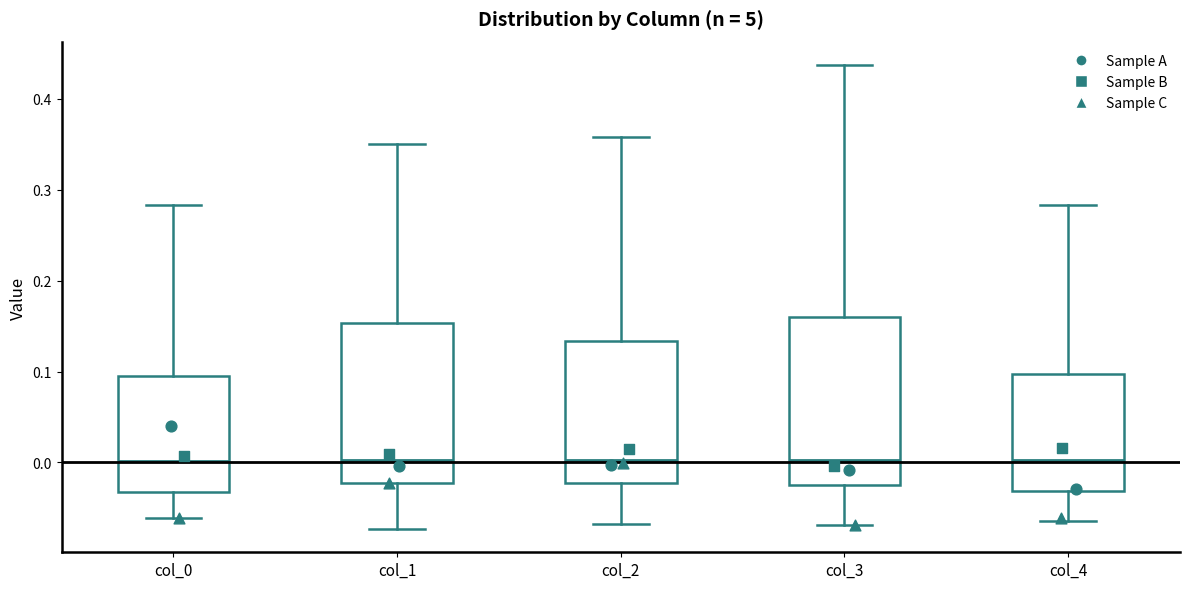

Reading left to right, transcribe this box plot: for each box, give where its median line is, the range the box spans, and where its two whiskers end, as read against the y-axis. The values are not printed on the chart, so give them approximately, as read against the axis.

col_0: median 0.00, box -0.03 to 0.10, whiskers -0.06 to 0.28
col_1: median 0.00, box -0.02 to 0.15, whiskers -0.07 to 0.35
col_2: median 0.00, box -0.02 to 0.13, whiskers -0.07 to 0.36
col_3: median 0.00, box -0.02 to 0.16, whiskers -0.07 to 0.44
col_4: median 0.00, box -0.03 to 0.10, whiskers -0.06 to 0.28